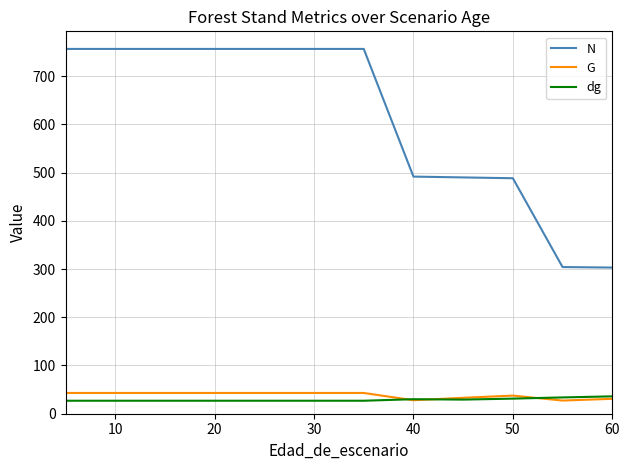

True or false: dg and N intersect in this chart.

False